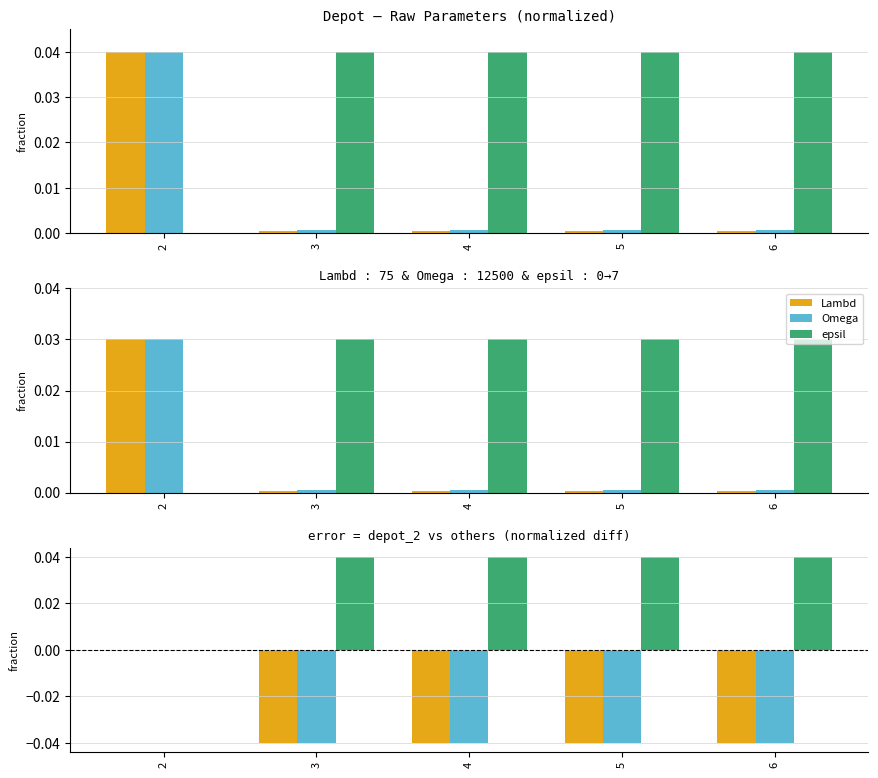

Which category has the highest value in the Lambd series?

2